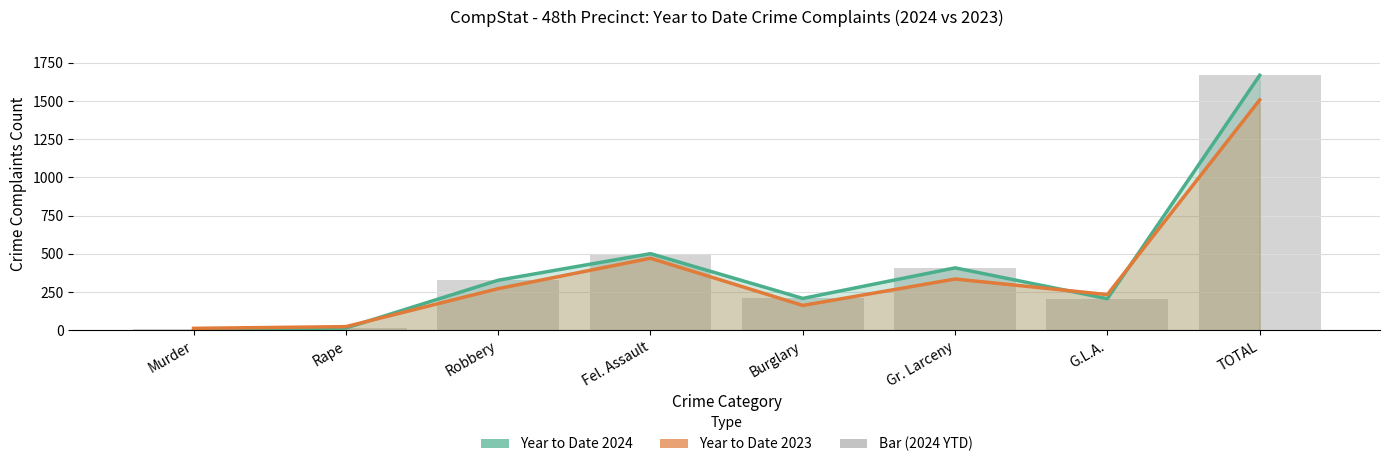

What is the value of the Year to Date 2024 bar at the 4th from the left?

501